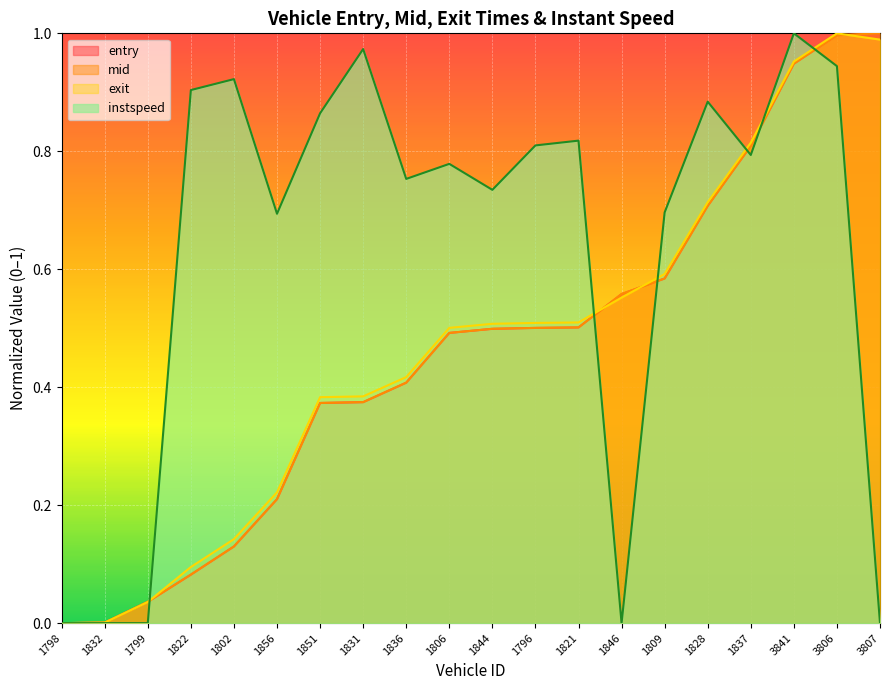

At which label does mid reach its minimum?

1798